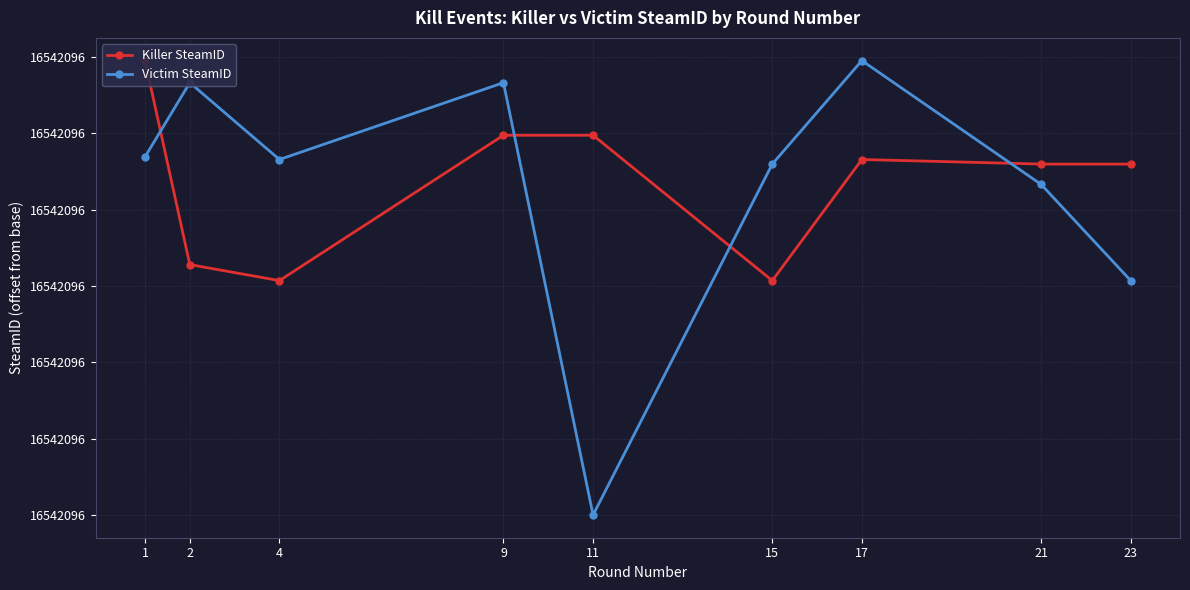

At which label does Killer SteamID first exceed 919780409?

1